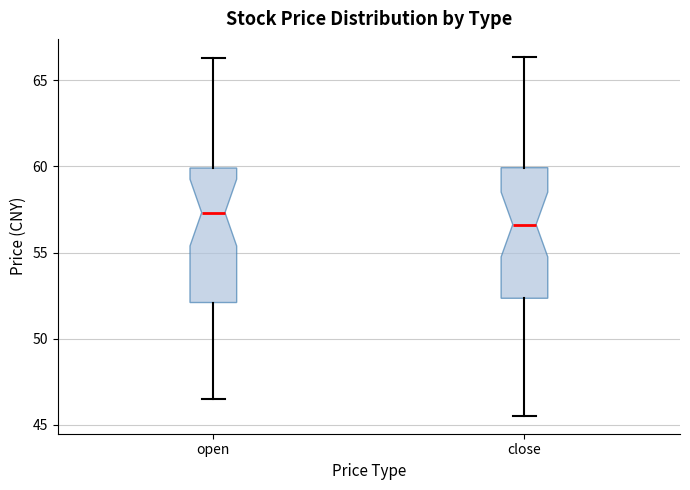

Reading left to right, read every box against the y-axis: the position of its median line, the range the box covers, and the ends of its whiskers. The values are not printed on the chart, so give them approximately, as read against the axis.

open: median 57.5, box 52.0 to 60.0, whiskers 46.5 to 66.5
close: median 56.5, box 52.5 to 60.0, whiskers 45.5 to 66.5